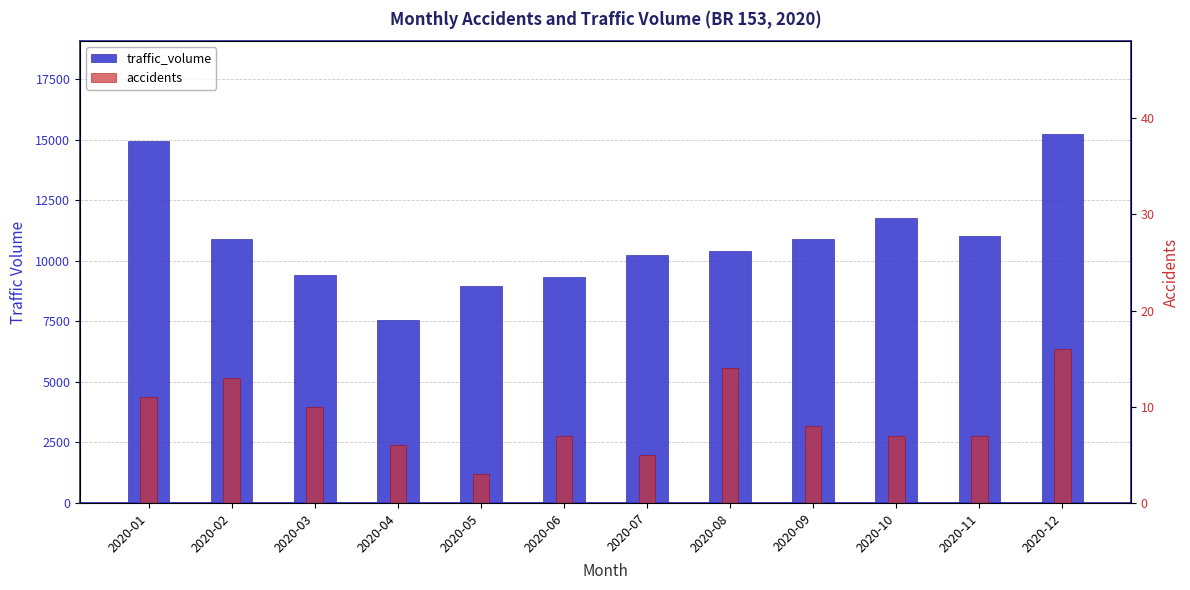

Which series changed the most between 2020-01 and 2020-05?

traffic_volume